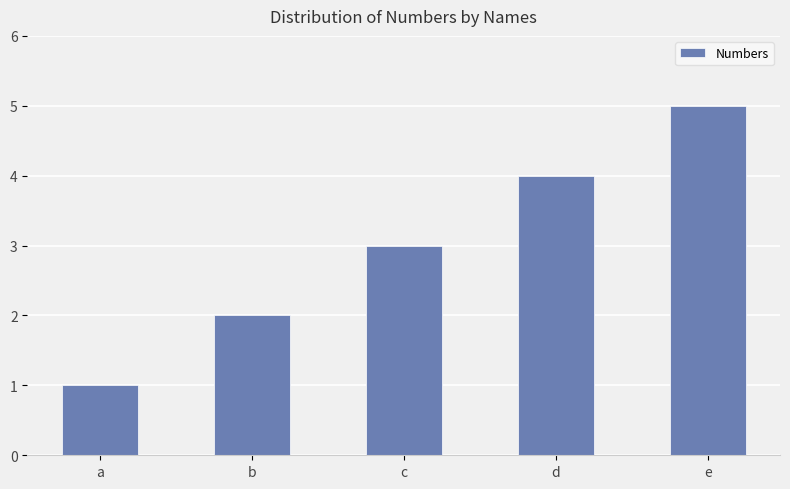

How many data points does each series have?

5